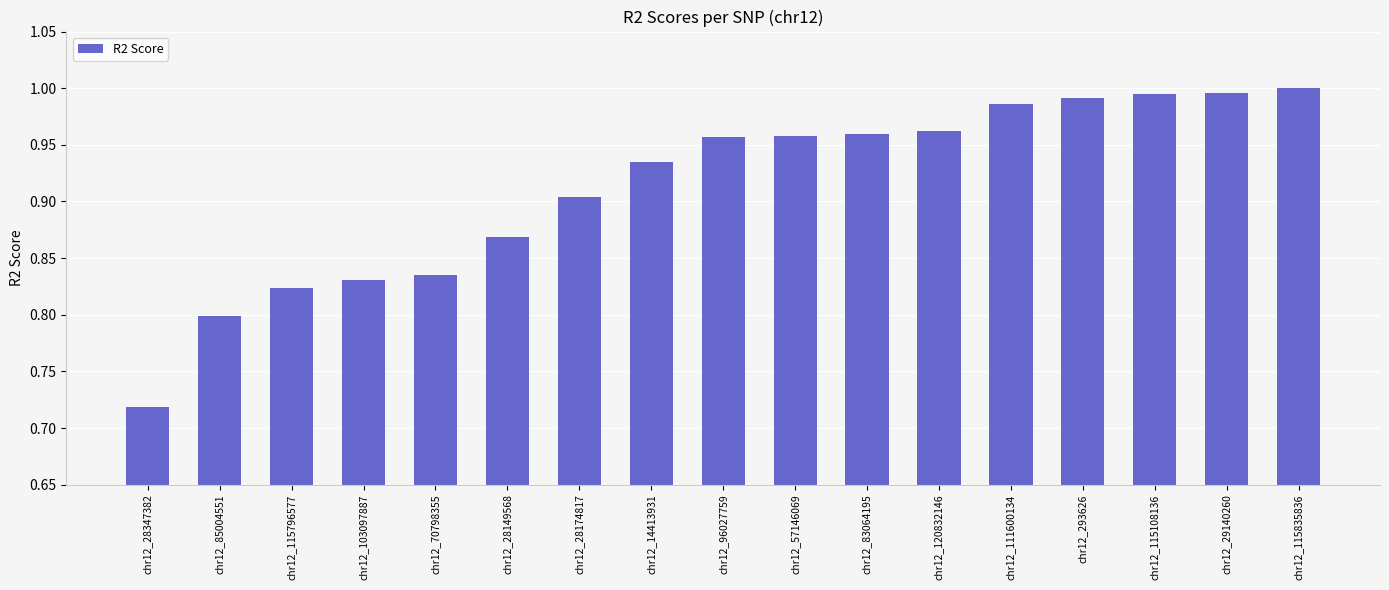

True or false: the data shows 1.0 at chr12_115835836.

True